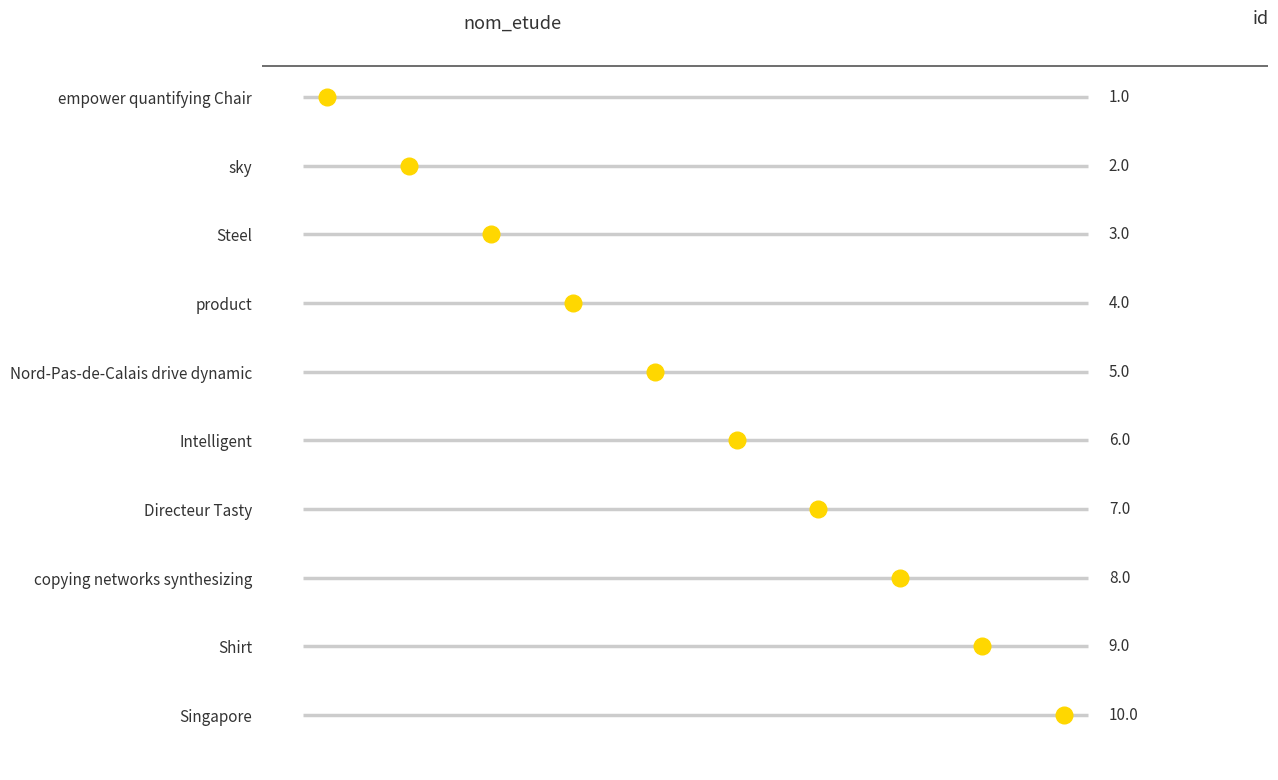

What is the label of the 10th point from the left?

Singapore